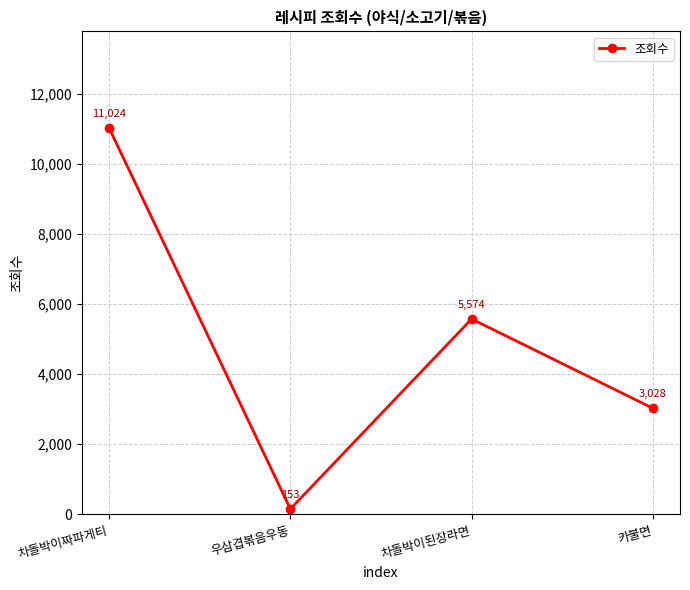

Reading left to right, what are all the values shown in this chart?

차돌박이짜파게티=11024	우삼겹볶음우동=153	차돌박이된장라면=5574	카불면=3028